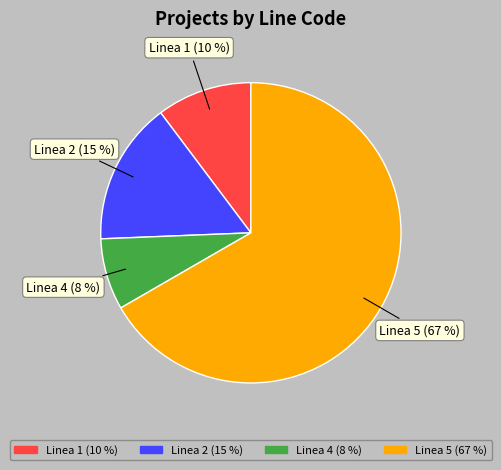

Which slice is the largest?

Linea 5